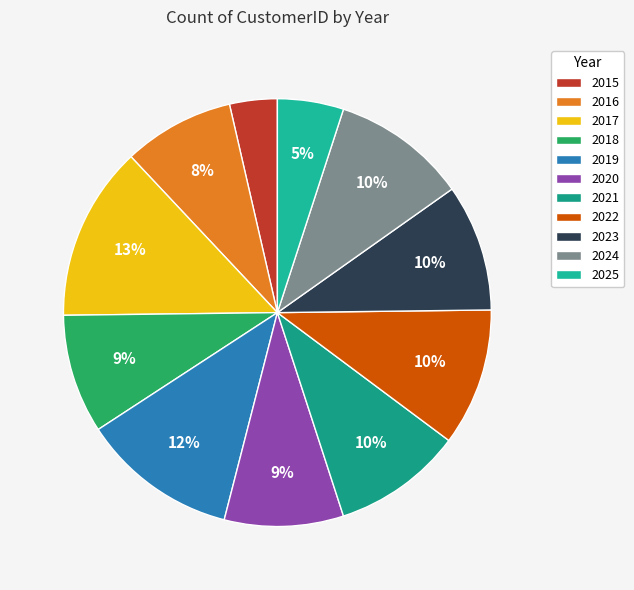

Is 2025 the majority of the pie?

No